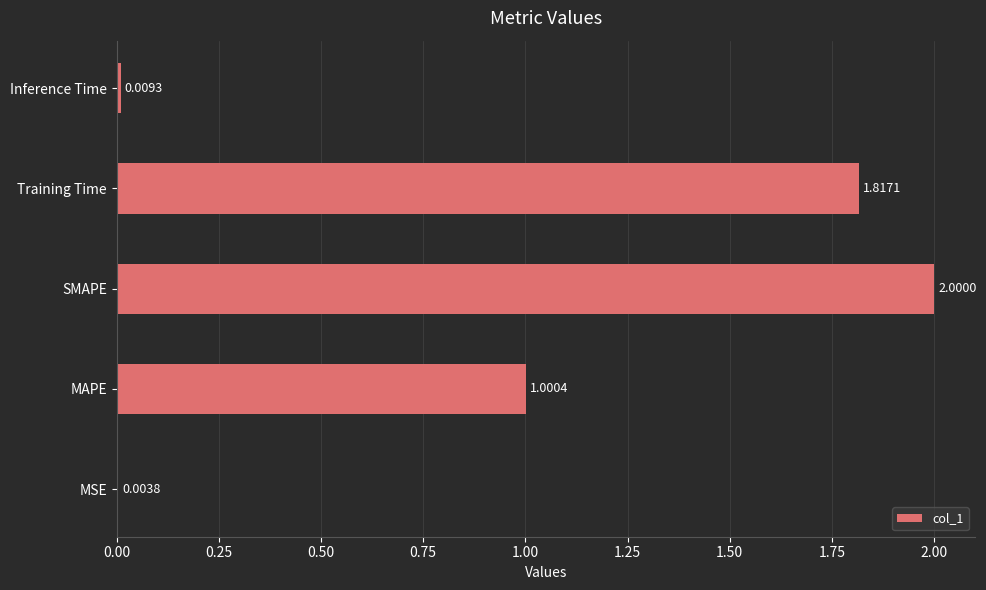

Where is the data nearest to the value 1?

MAPE